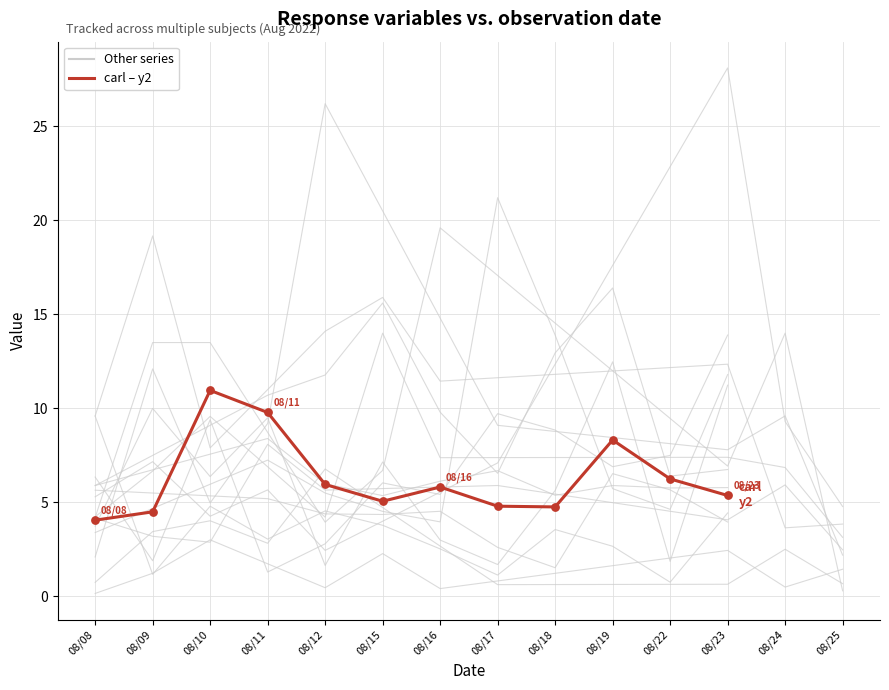

What is the change in value from 08/17 to 08/22?

+1.5